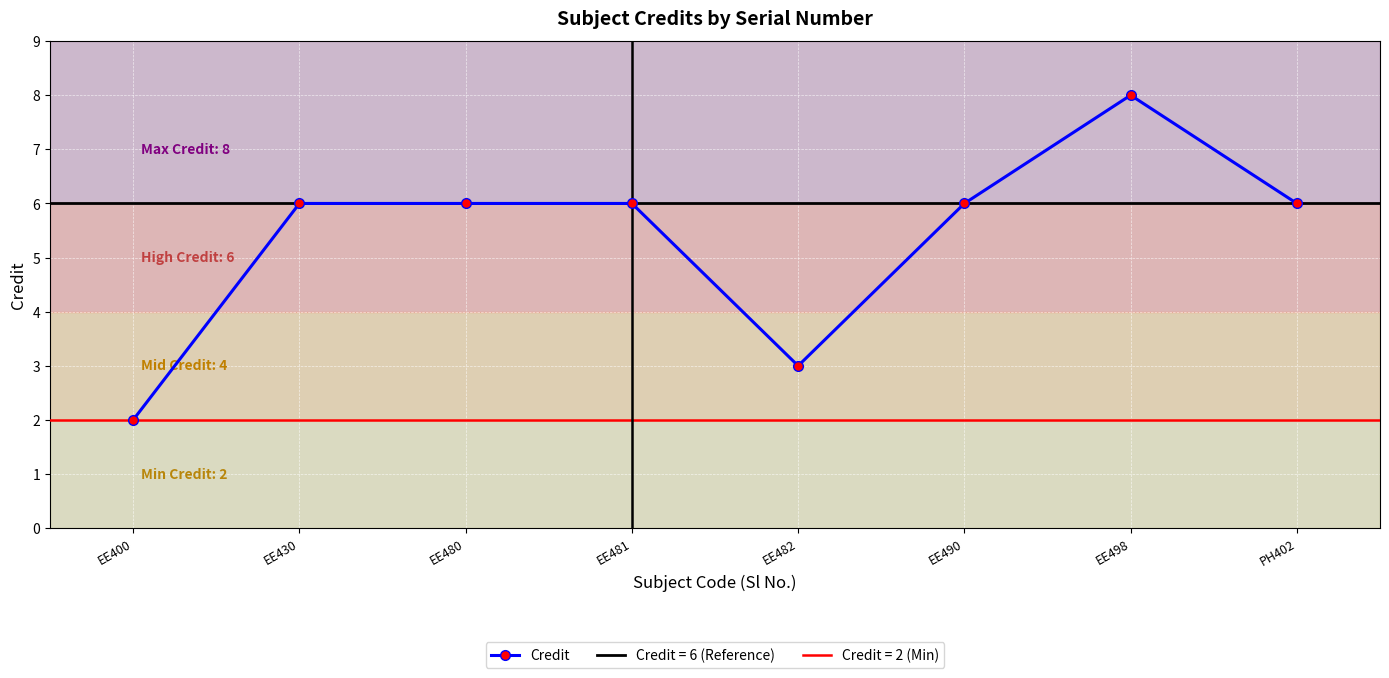

Which label corresponds to the smallest value in the chart?

EE400